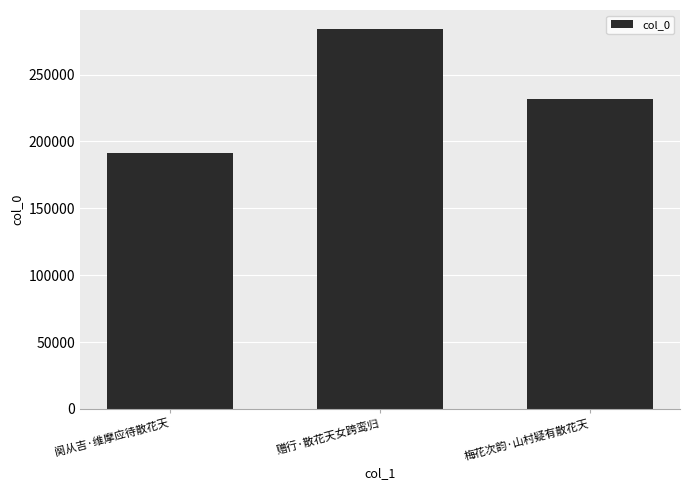

Does the chart contain stacked bars?

No